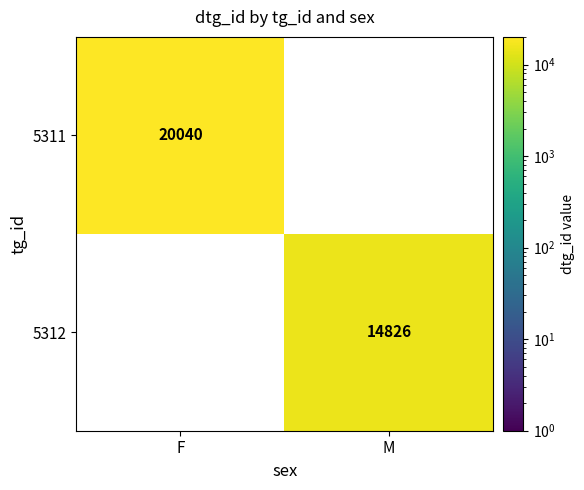

What is the total value across all series at F?

20040